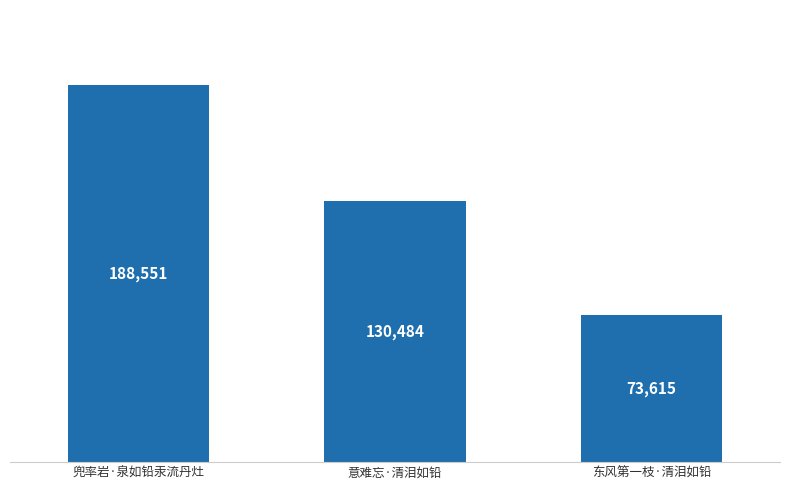

Reading right to left, extract all data points from this chart.

73615	130484	188551